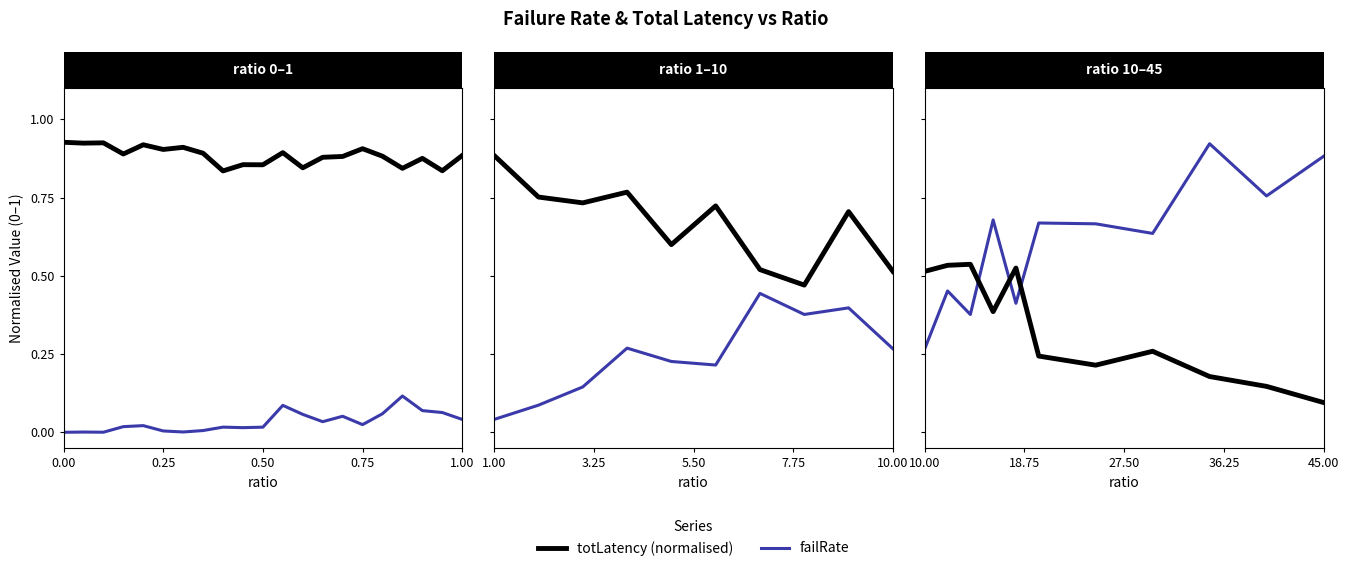

What is the value of the failRate point at the 7th from the left?

0.7